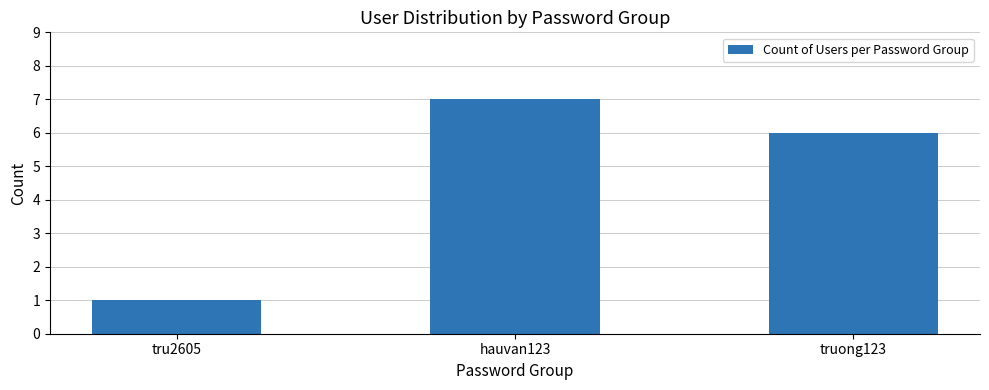

Reading left to right, transcribe all the data shown in this chart.

1	7	6